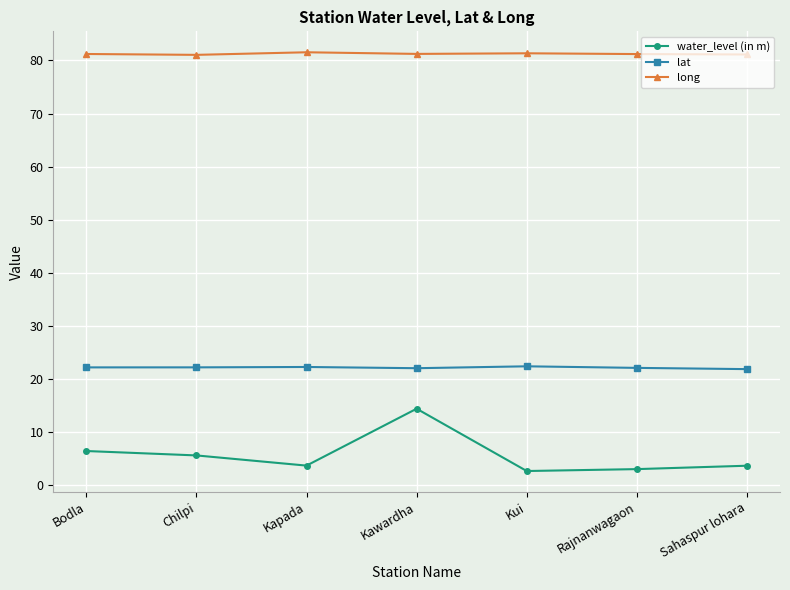

What is the sum of all lat values?

154.8